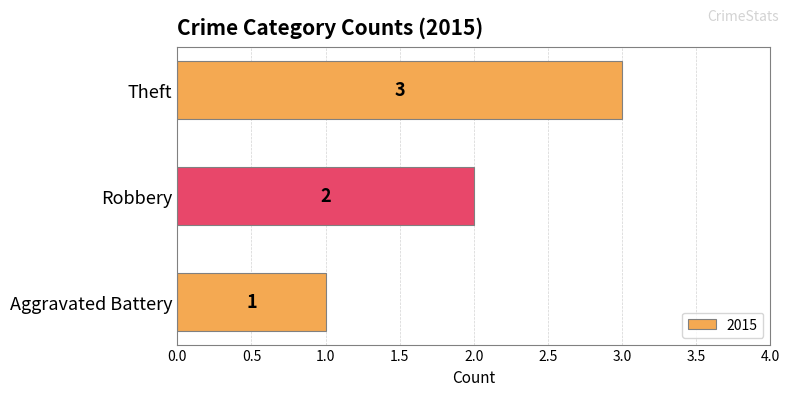

Does the chart contain stacked bars?

No